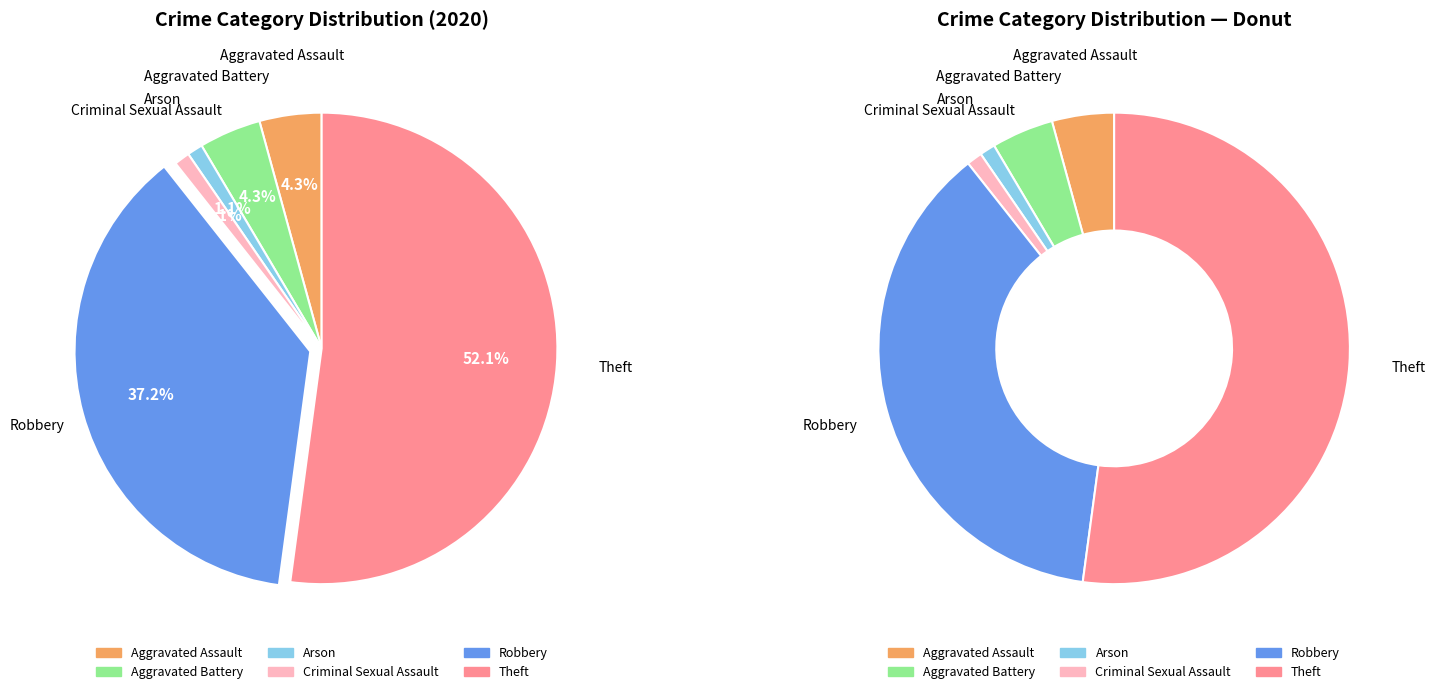

Is there any slice that represents more than half of the pie?

Yes